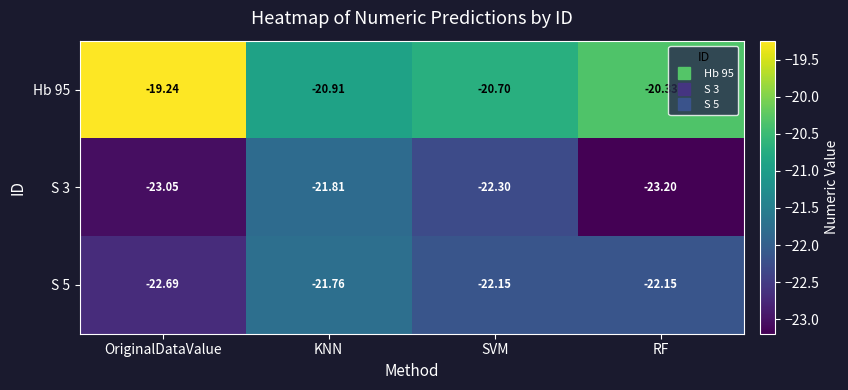

How many categories are shown in the chart?

4